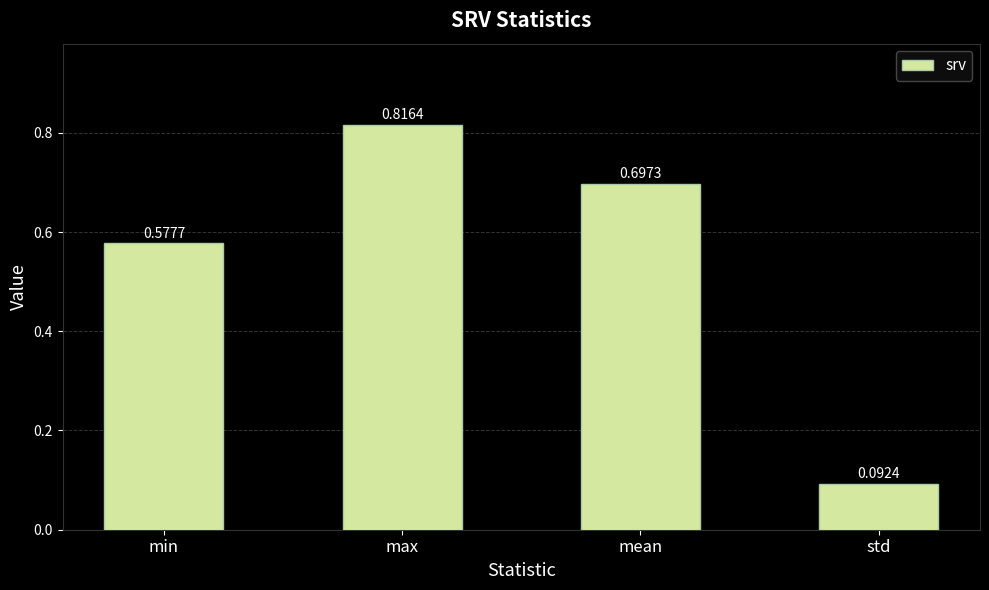

True or false: the data shows 0.3 at max.

False